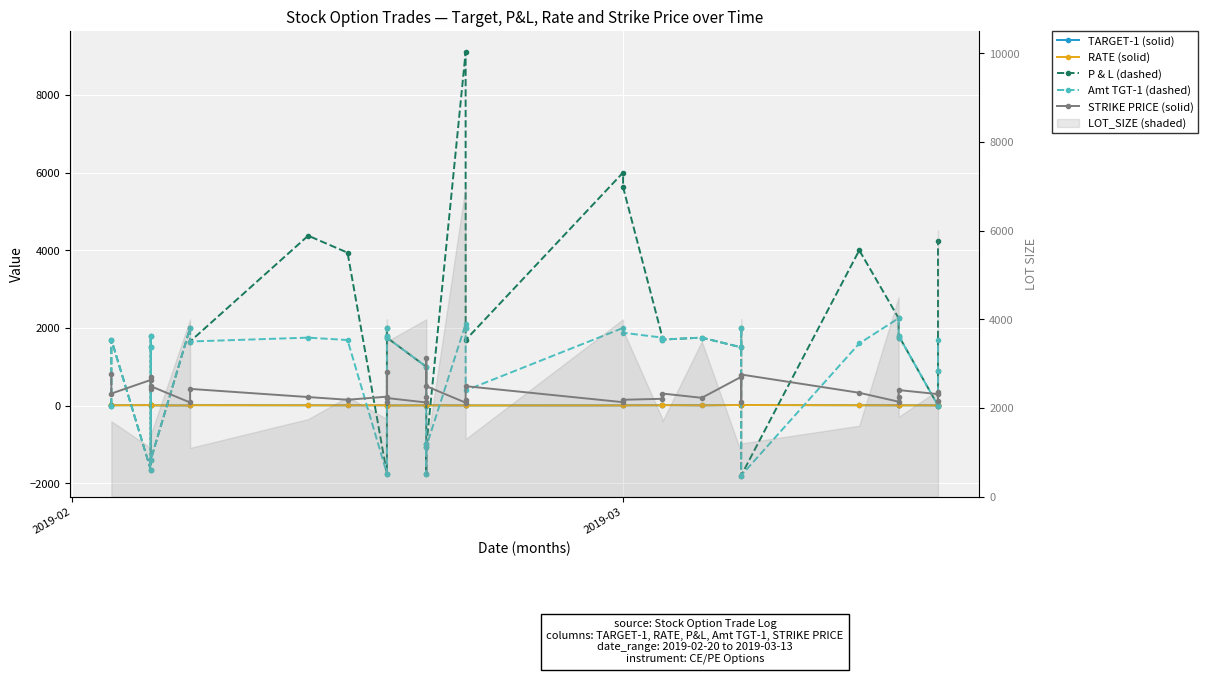

What is the maximum value for Amt TGT-1 (dashed)?

2250.0